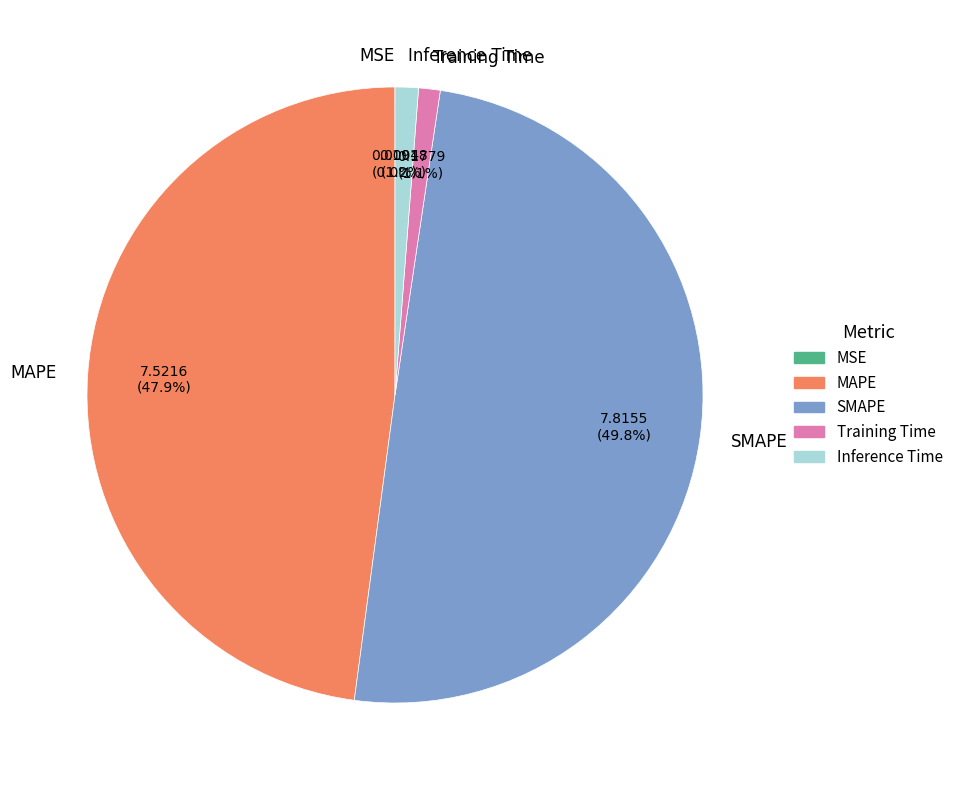

To the nearest percent, what portion does MAPE represent?

48%